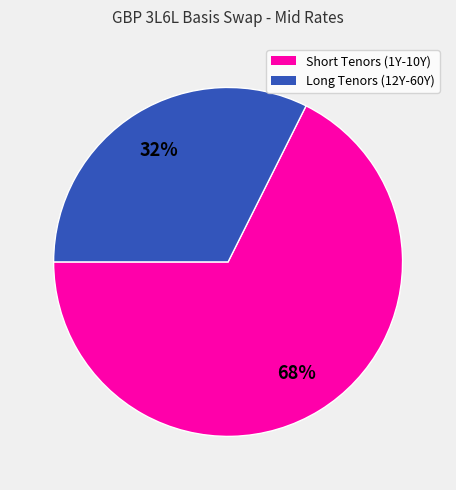

Does any single category account for the majority?

Yes